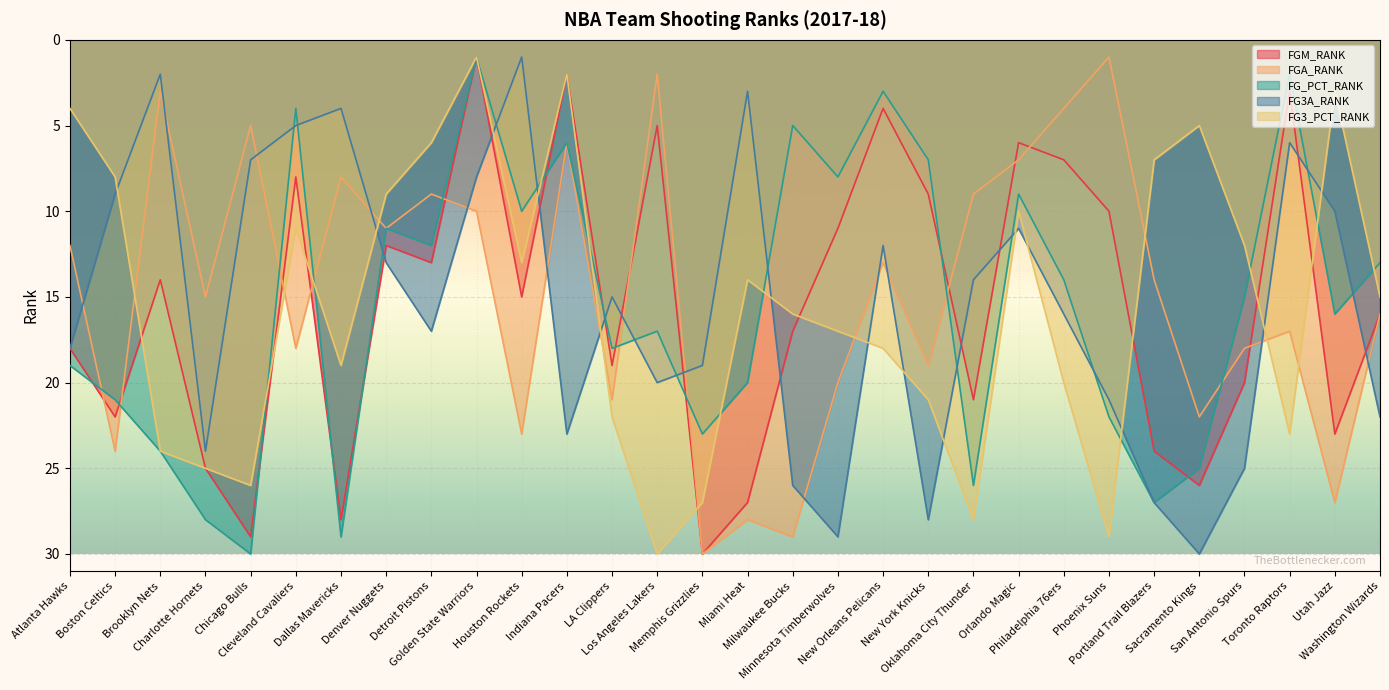

What is the difference between the second highest and minimum values in the FG_PCT_RANK series?

28